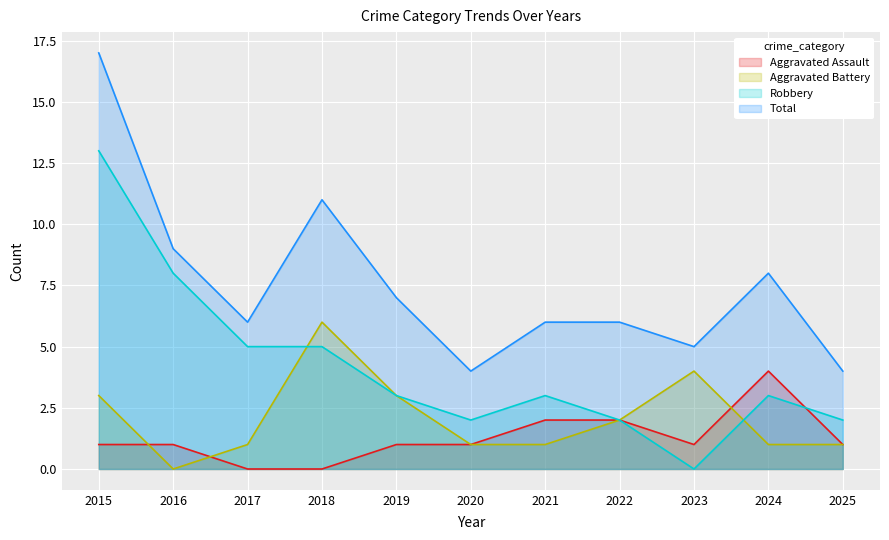

What is the value of the Aggravated Assault point at the 5th from the left?

1